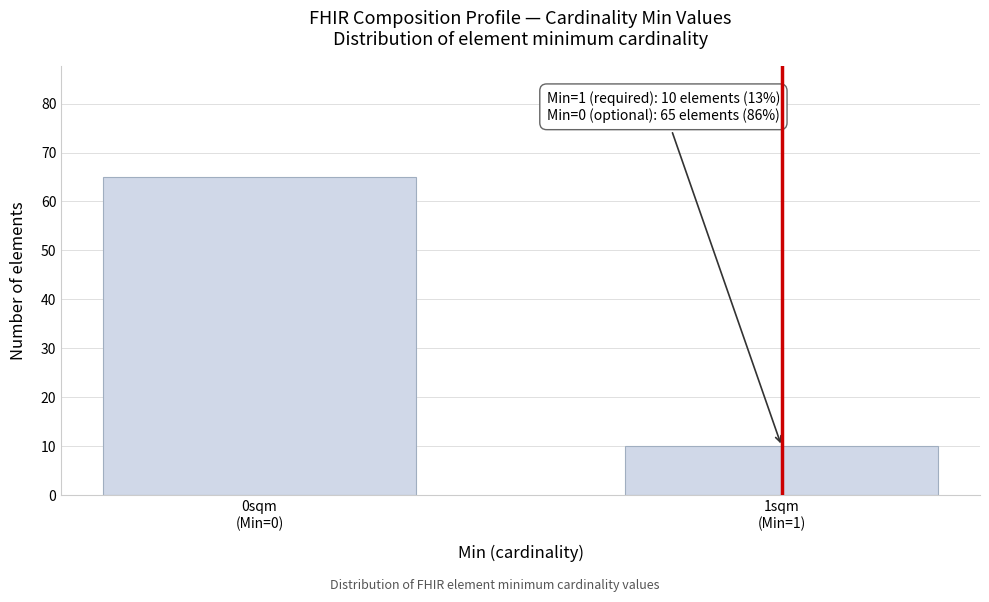

Reading left to right, extract all data points from this chart.

65	10